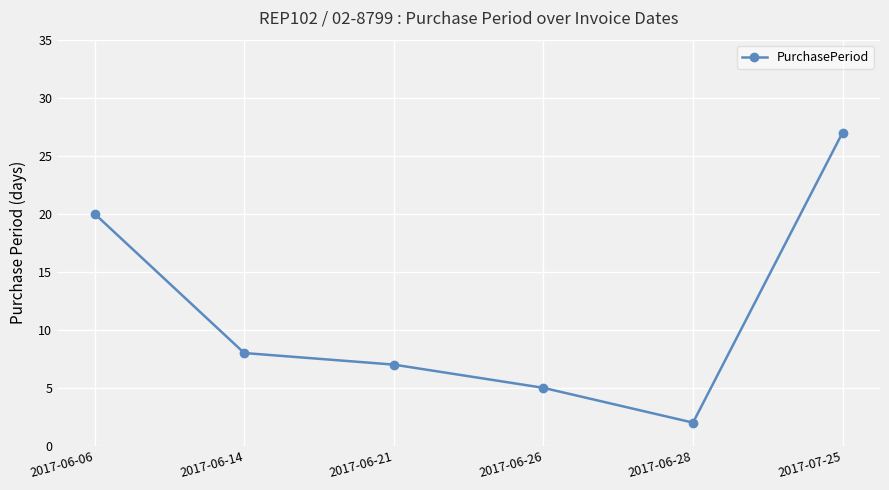

How many data points does each series have?

6